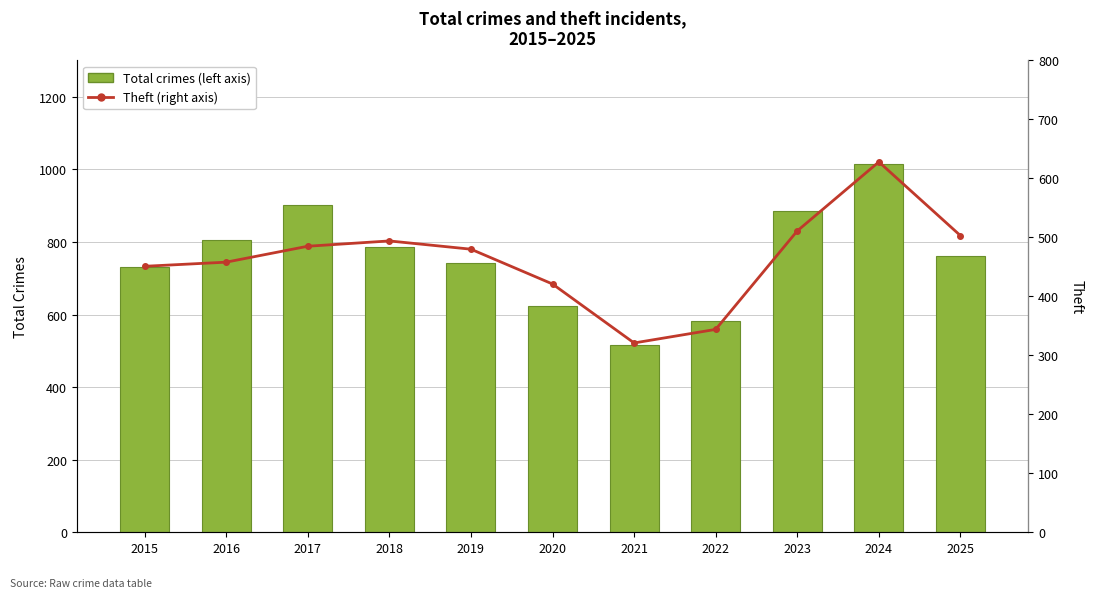

Rank the series by their maximum value, from highest to lowest.

Total crimes (left axis), Theft (right axis)